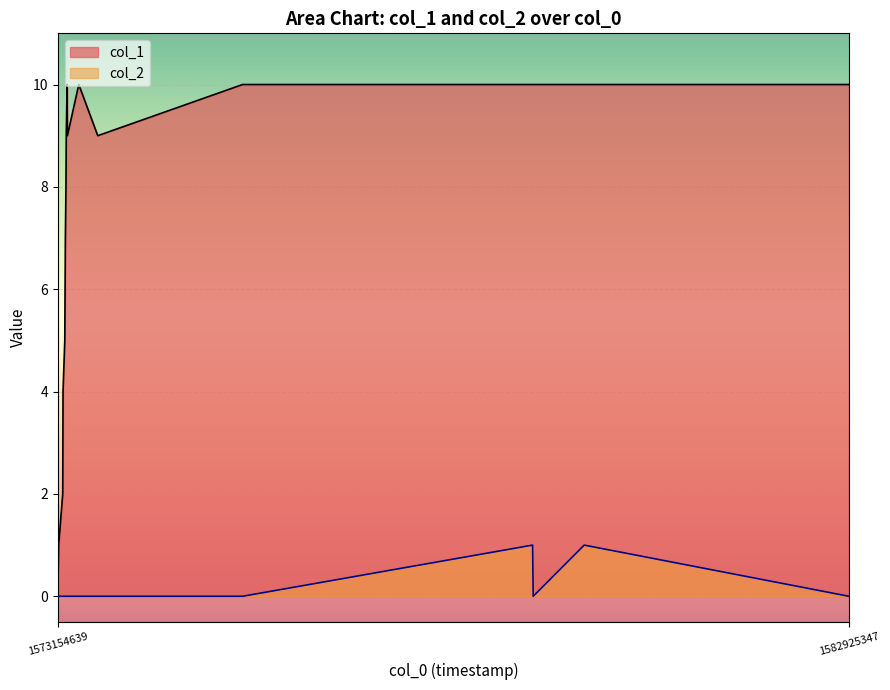

What is the sum of all col_1 values?

130